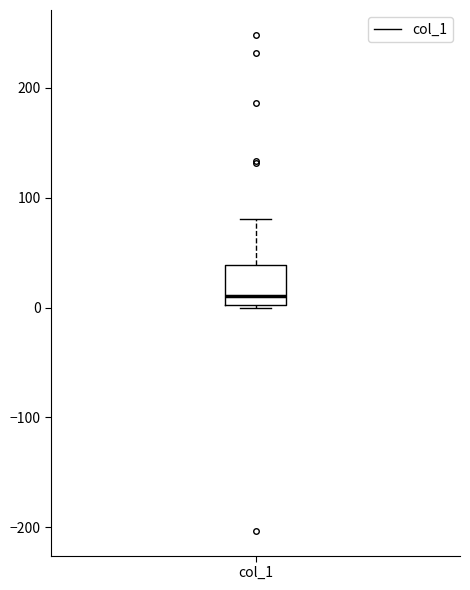

Read this box plot against the y-axis: the position of the median line, the range covered by the box, and the ends of both whiskers. The values are not printed on the chart, so give them approximately, as read against the axis.

median 10, box 0 to 40, whiskers 0 to 80